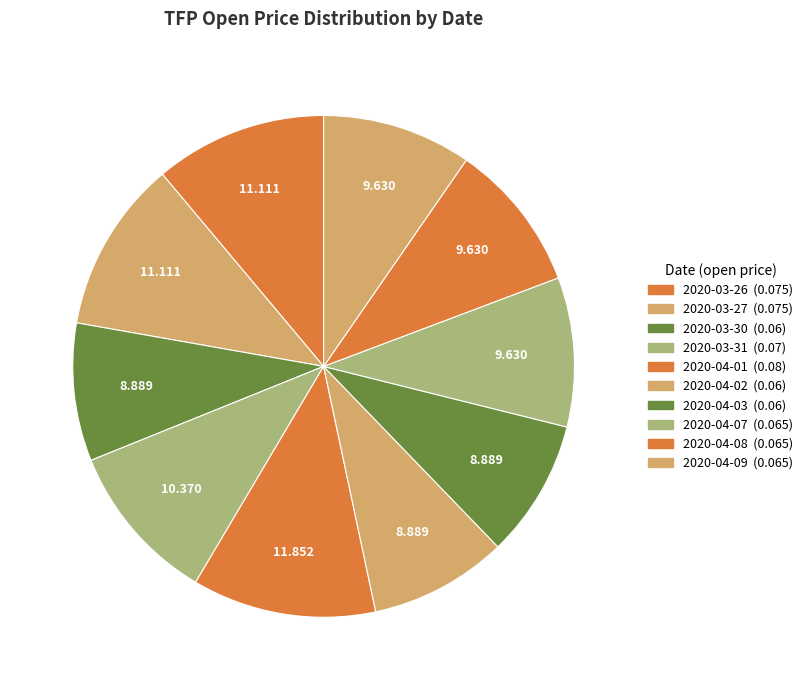

Which has a higher value, 2020-03-31 or 2020-04-07?

2020-03-31